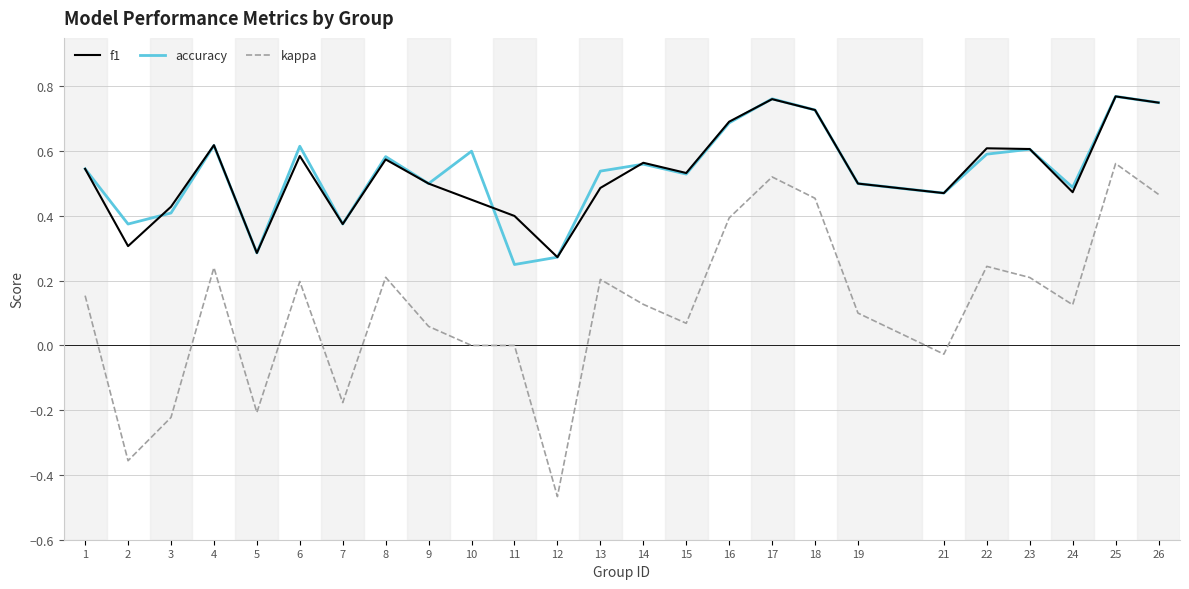

Which series has the widest spread of values?

kappa